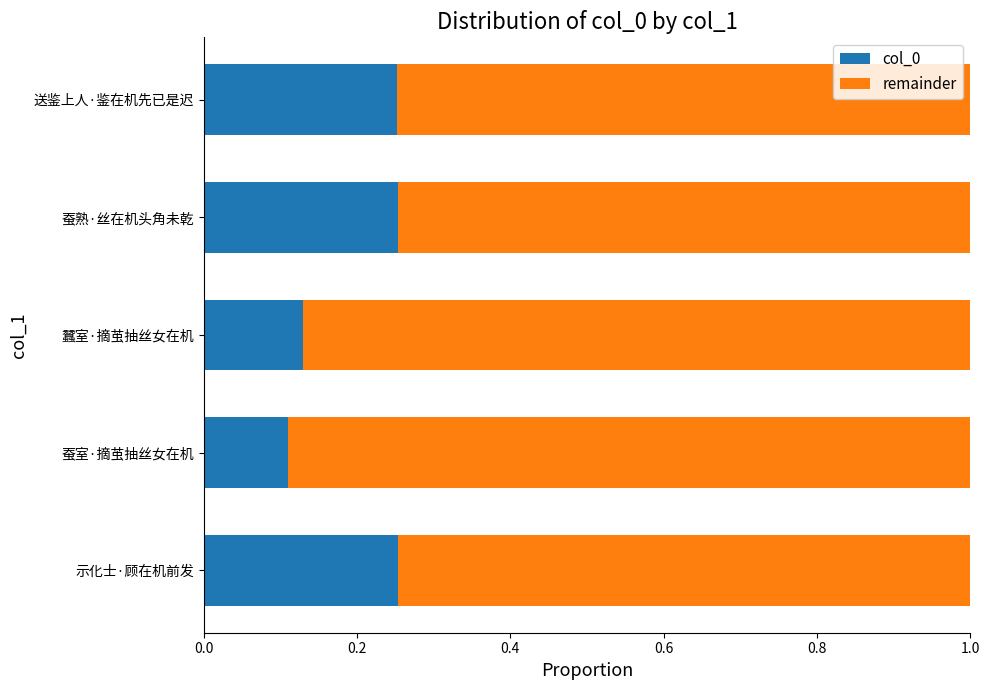

True or false: col_0 has a value of 0.0 at 蚕室·摘茧抽丝女在机.

False